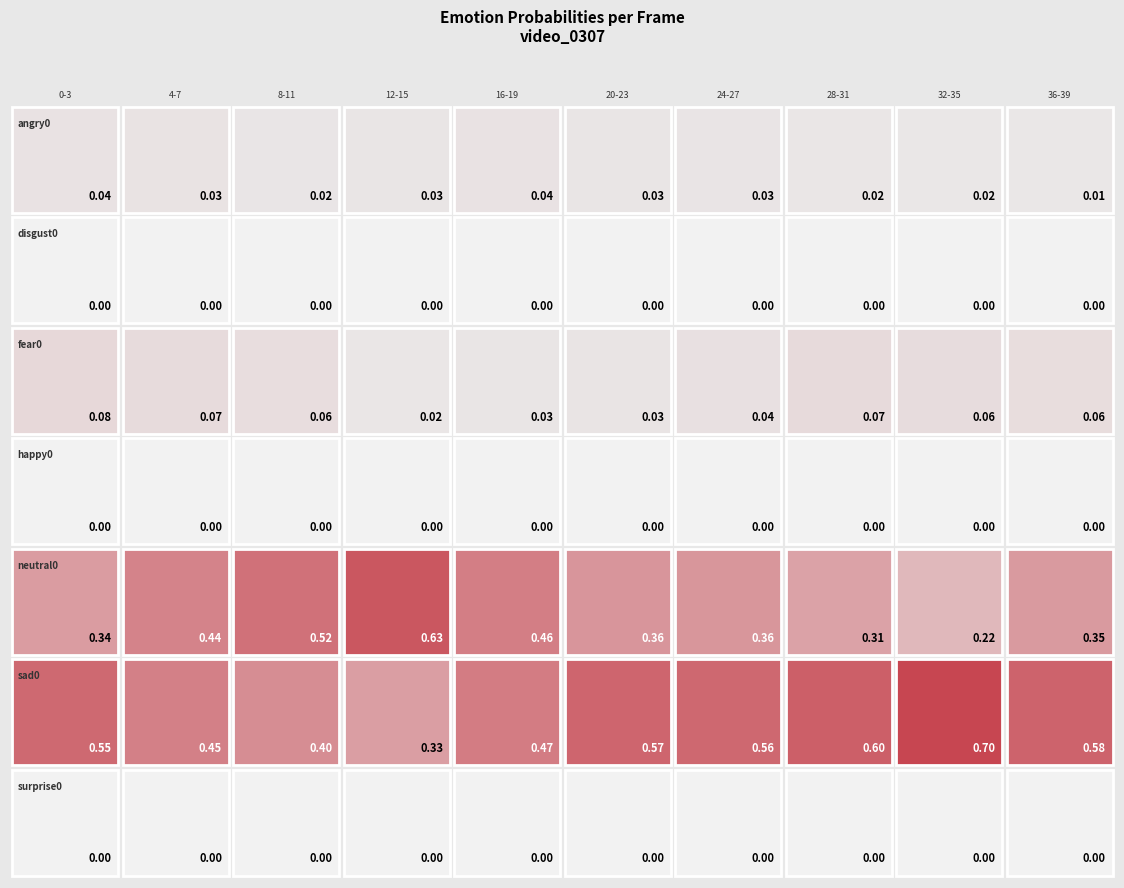

The fear0 series shows 0.0 at 19. True or false?

False